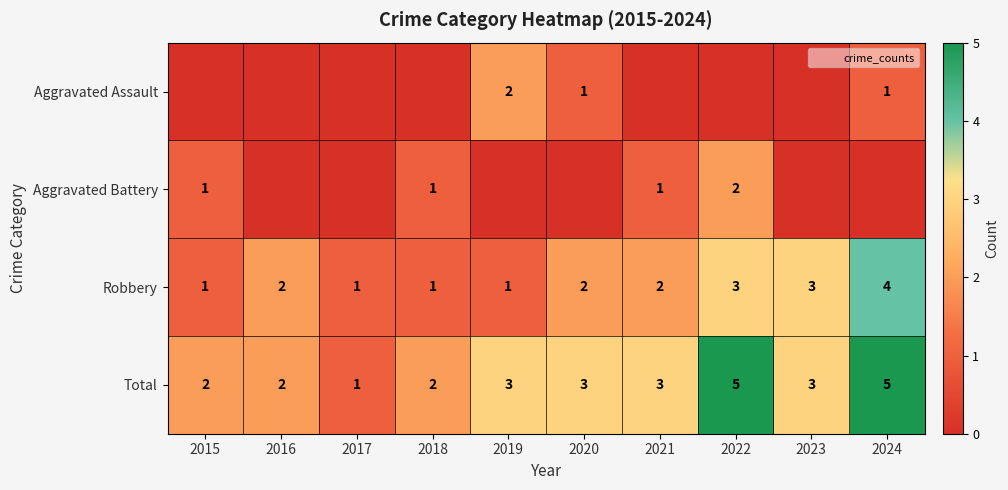

What is the total value across all series at 2022?

10